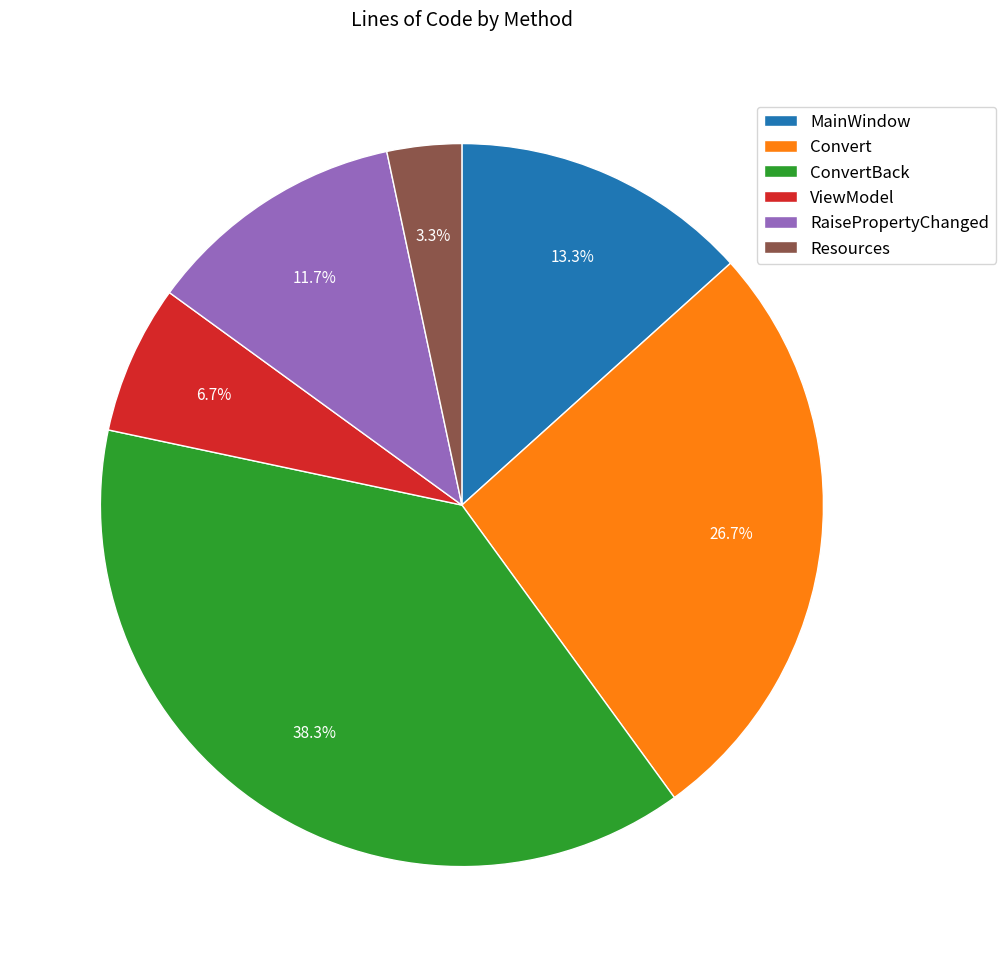

What percentage do Resources and RaisePropertyChanged together represent?

15.0%